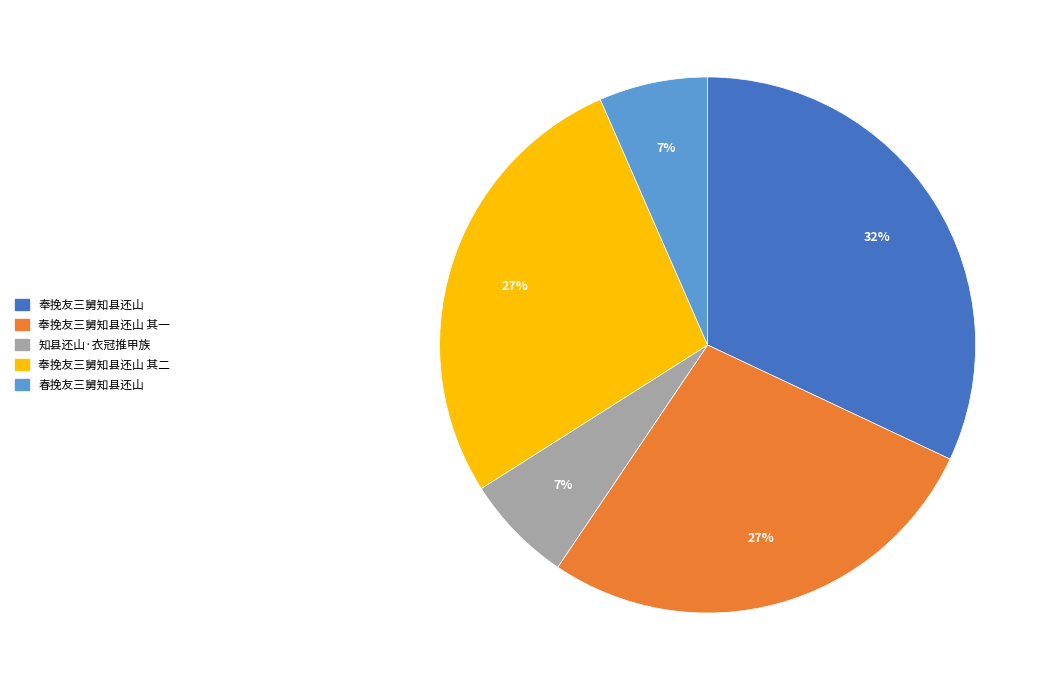

How many slices are in this pie chart?

5